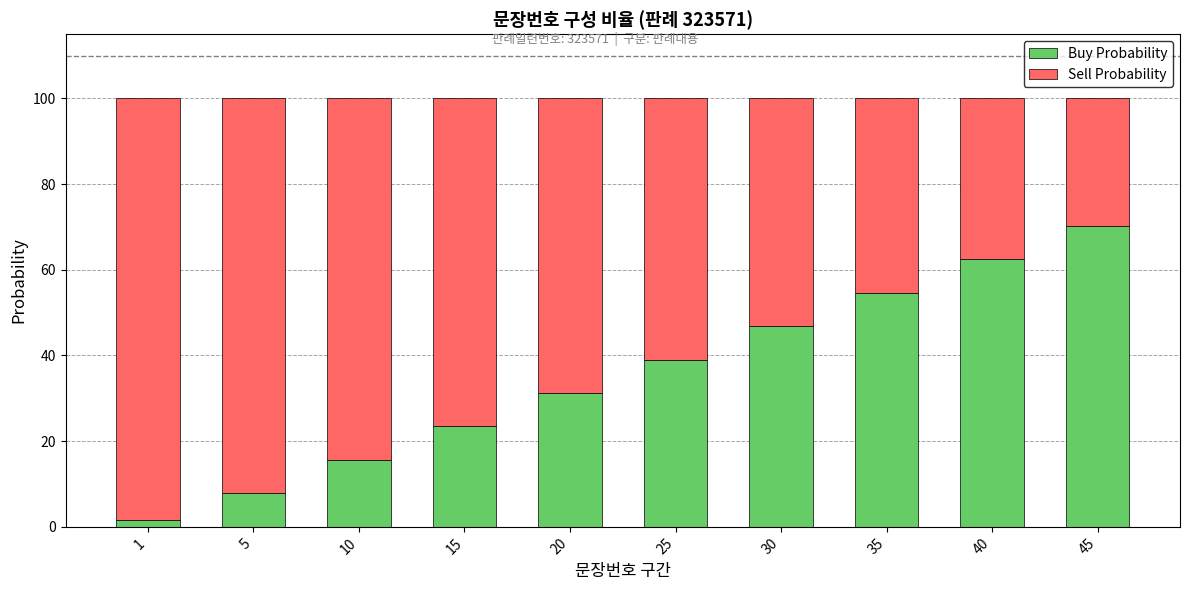

How many data points does each series have?

10